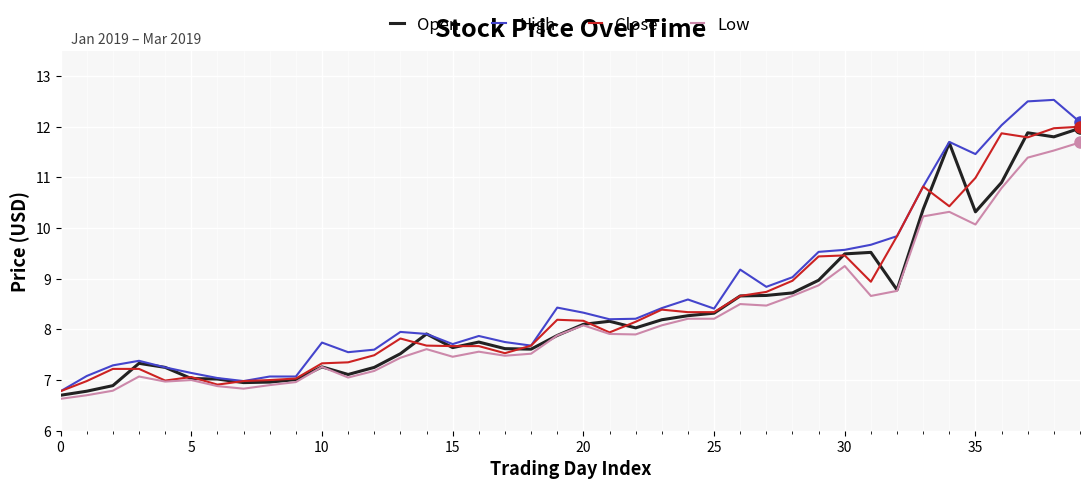

Which series has the largest range (max minus min)?

High